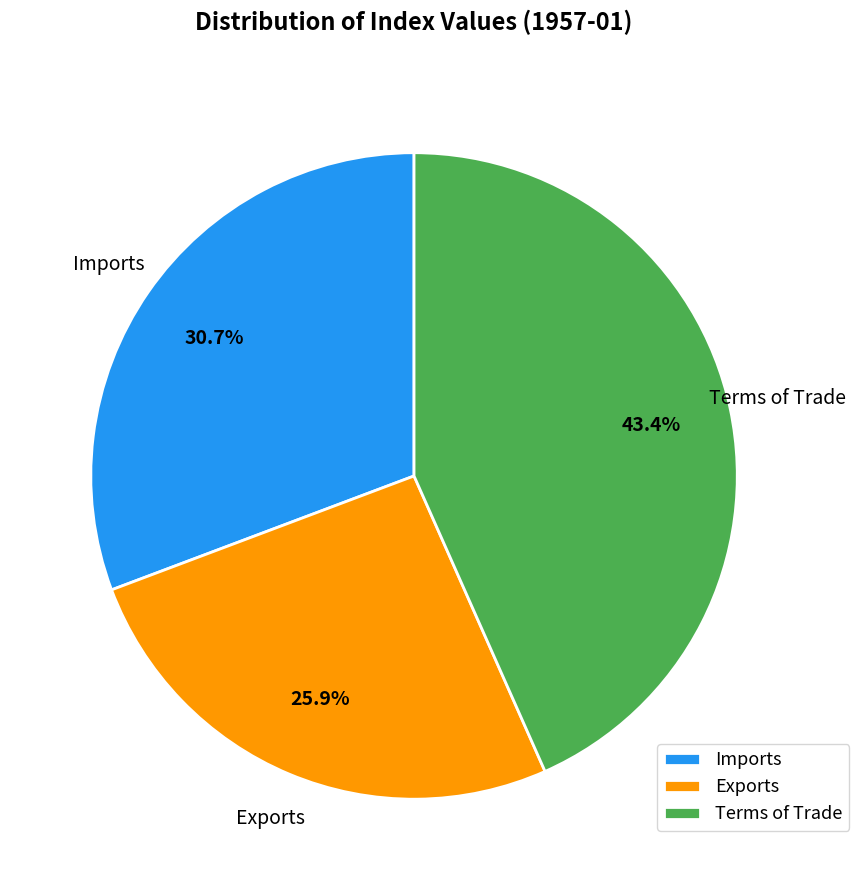

Rank the categories by value from highest to lowest.

Terms of Trade, Imports, Exports